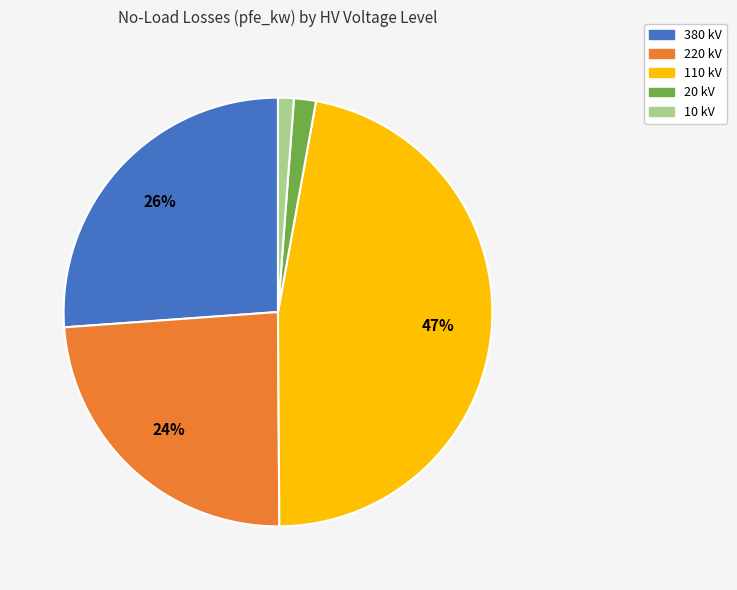

Does any single category account for the majority?

No